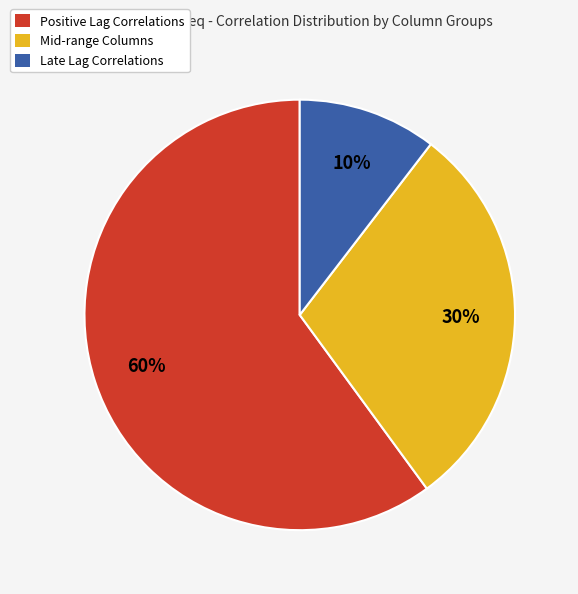

To the nearest percent, what is the difference between the largest and smallest slice percentages?

50%